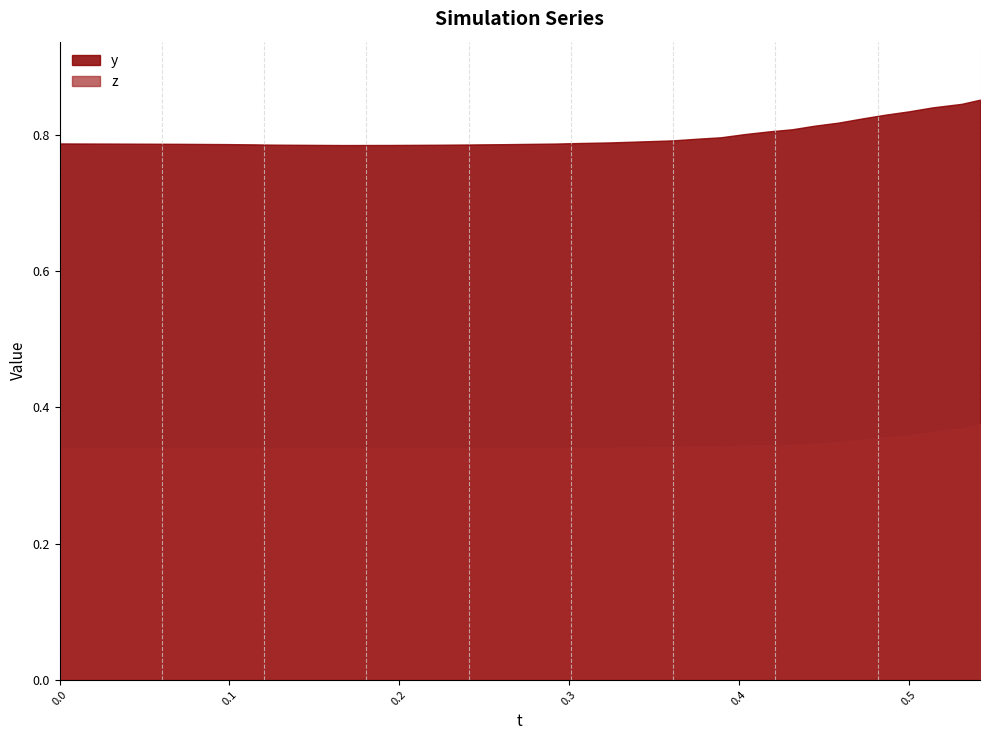

What is the sum of all z values?

13.8